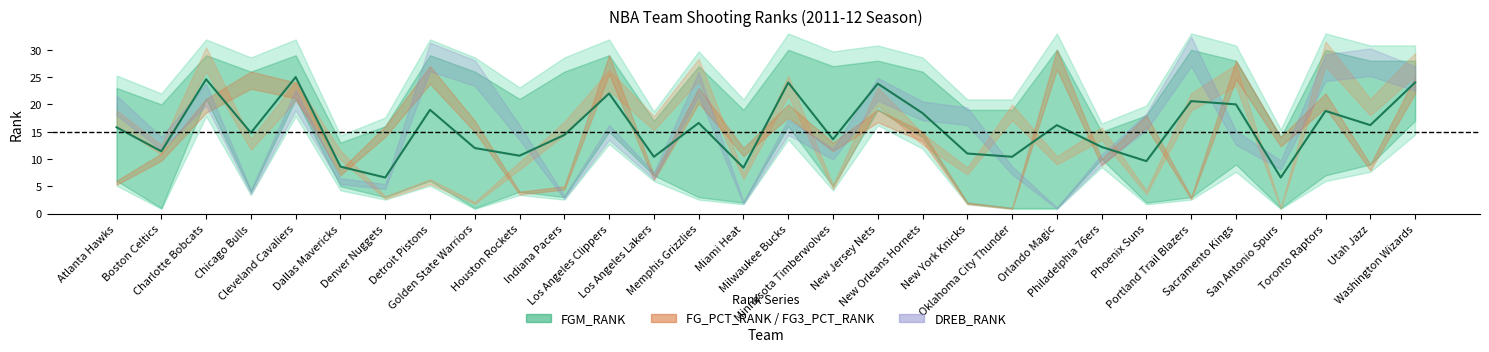

What is the label of the 30th point from the left?

Washington Wizards